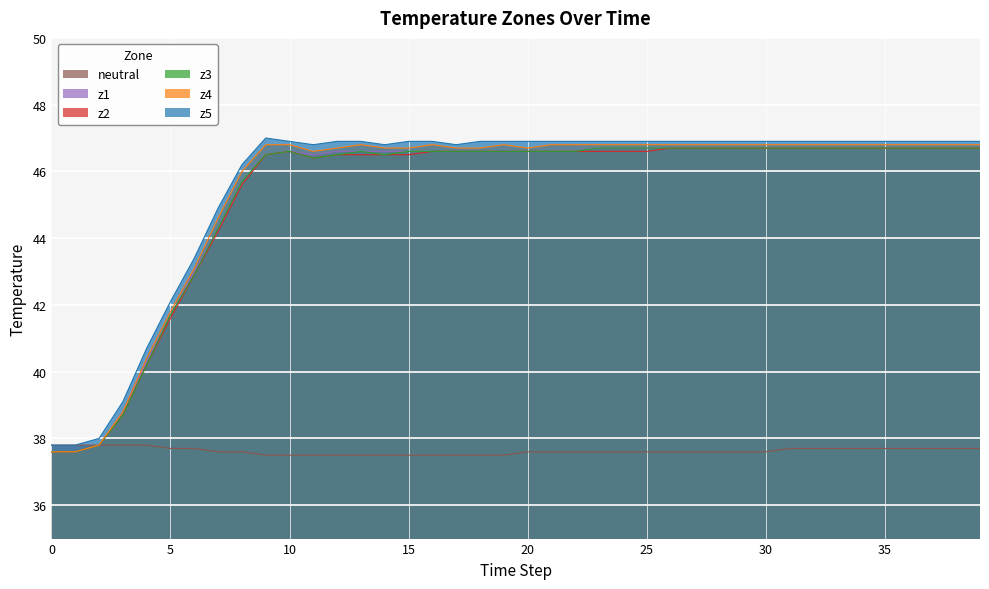

Which label corresponds to the largest value in the chart?

9